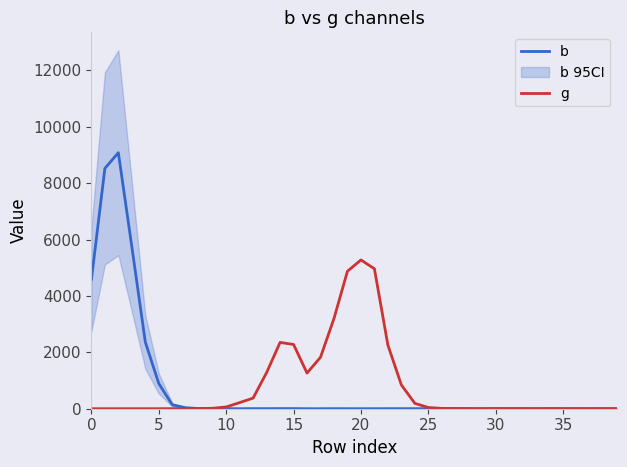

Reading left to right, transcribe all the data shown in this chart.

b: 4584	8524	9082	5747	2365	894	140	34	6	6	4	1	3	2	4	4	0	0	2	1	0	1	2	2	2	2	0	0	2	1	0	0	1	0	0	0	0	0	0	0
g: 0	0	0	1	1	1	3	6	4	16	63	217	377	1281	2352	2279	1265	1825	3201	4878	5277	4965	2257	845	189	44	12	9	4	0	5	3	3	1	6	2	1	0	1	3